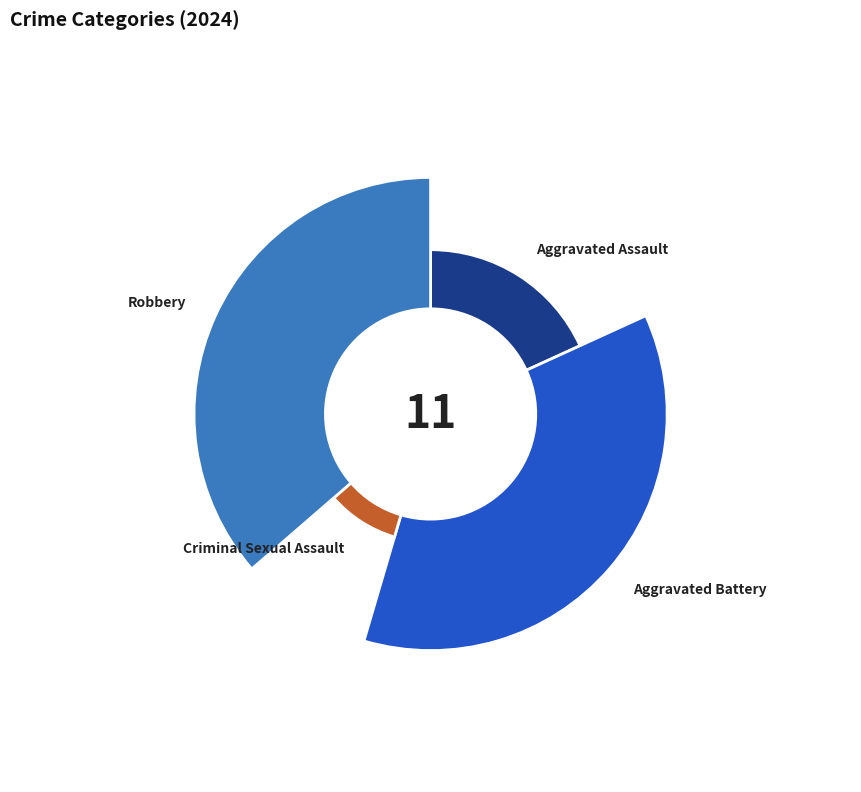

Between Aggravated Battery and Criminal Sexual Assault, which is larger?

Aggravated Battery